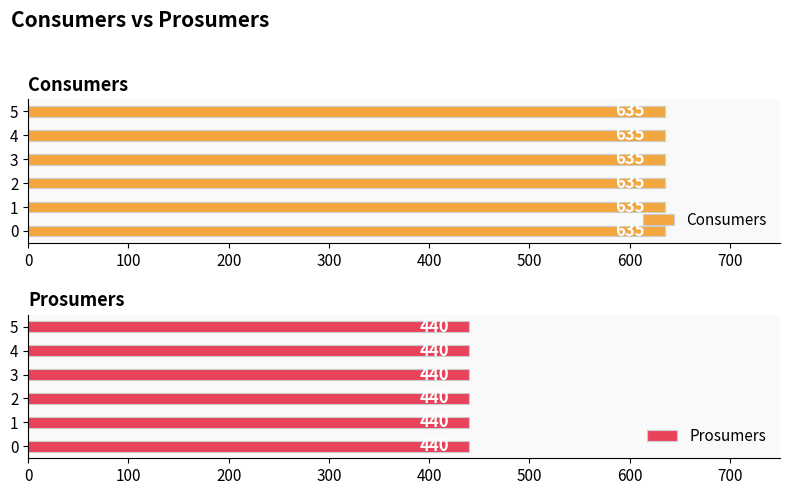

Which series has the widest spread of values?

Consumers